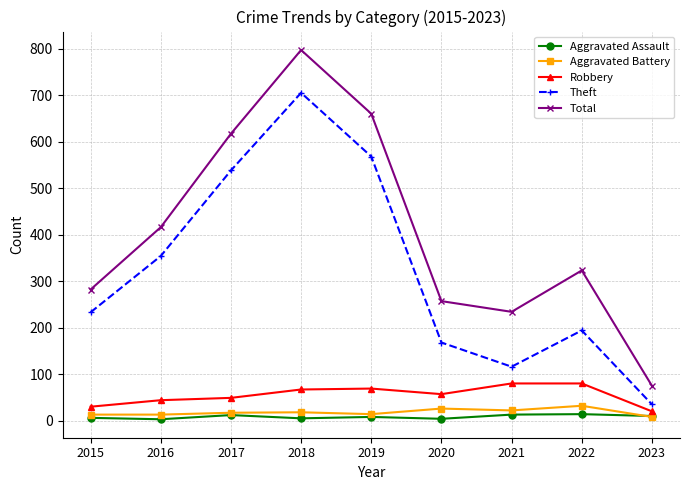

What is the value of the Aggravated Battery point at the 9th from the left?

8